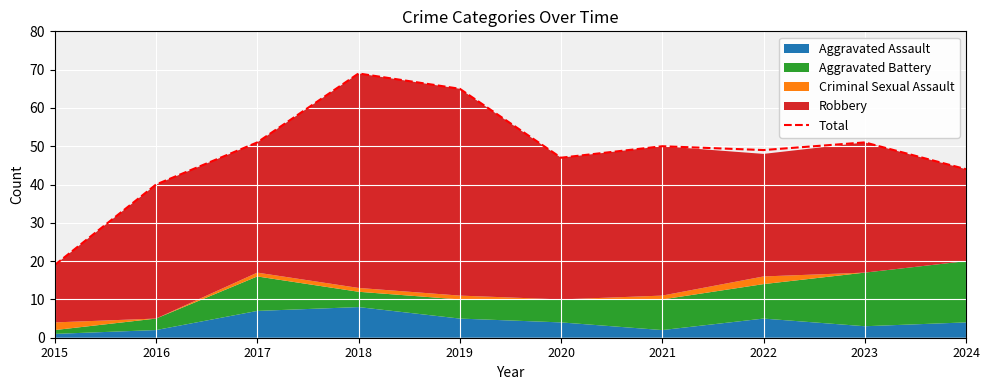

Which category has the lowest value in the Total series?

2015